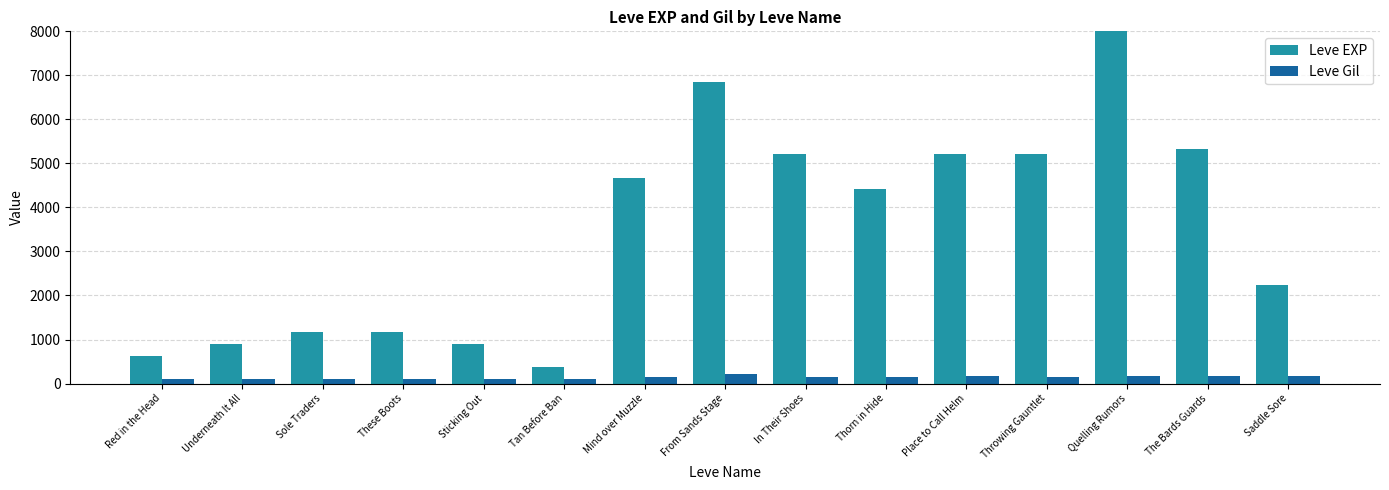

What position from the right is Tan Before Ban?

10